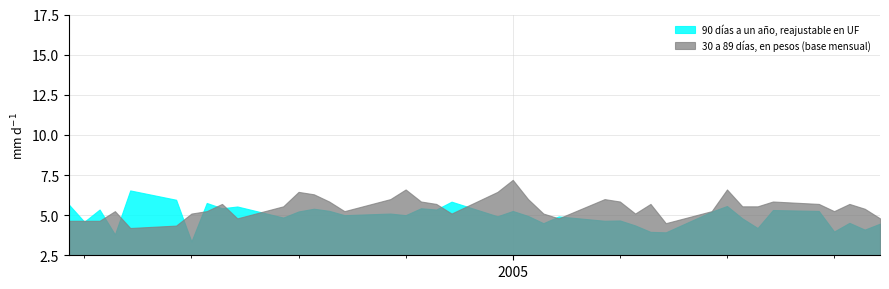

True or false: 30 a 89 días, en pesos (base mensual) and 90 días a un año, reajustable en UF intersect in this chart.

True